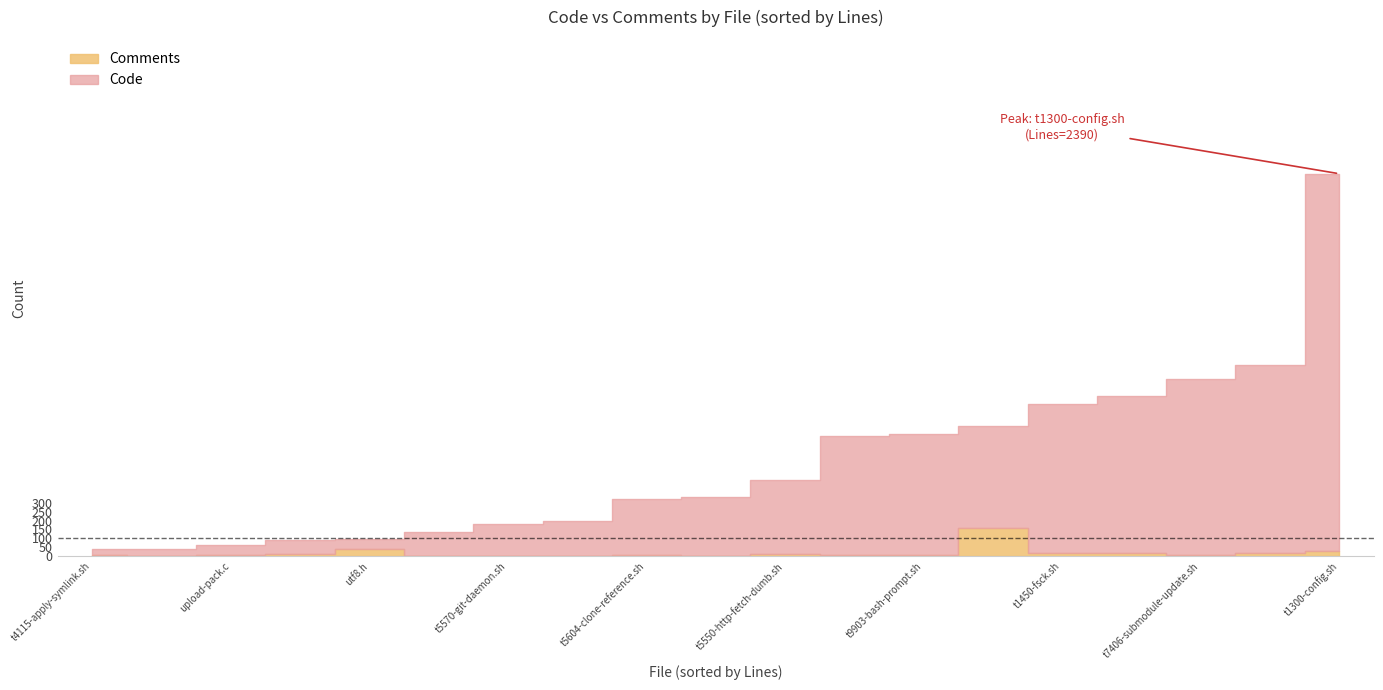

The value of Comments at t5550-http-fetch-dumb.sh is 13. True or false?

True